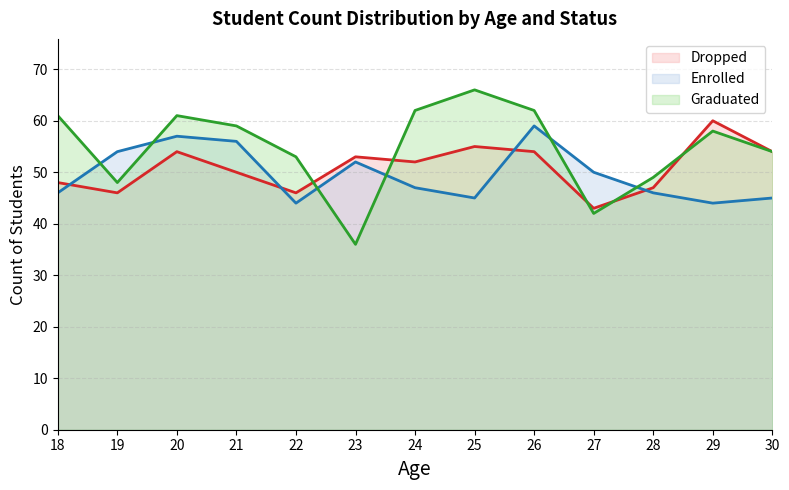

At which label is Graduated (line) closest to 51?

22